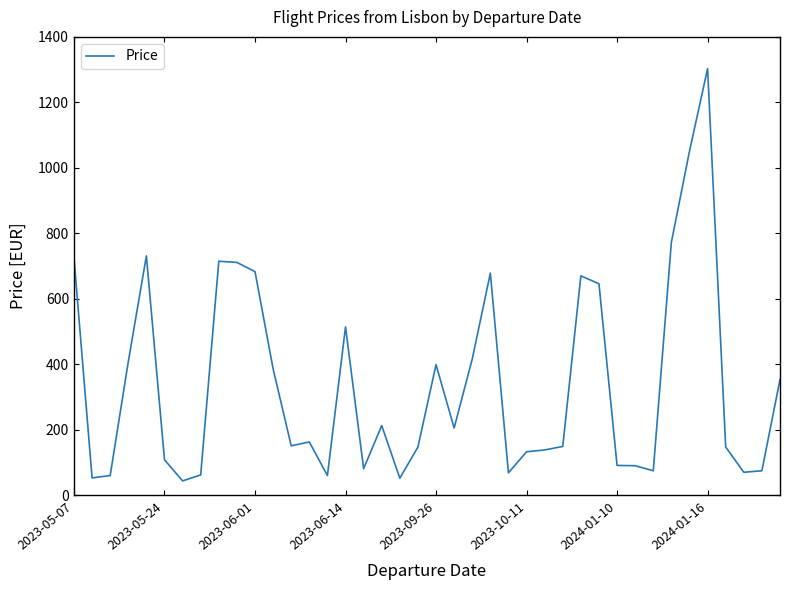

What is the difference between the maximum and minimum values?

1258.6